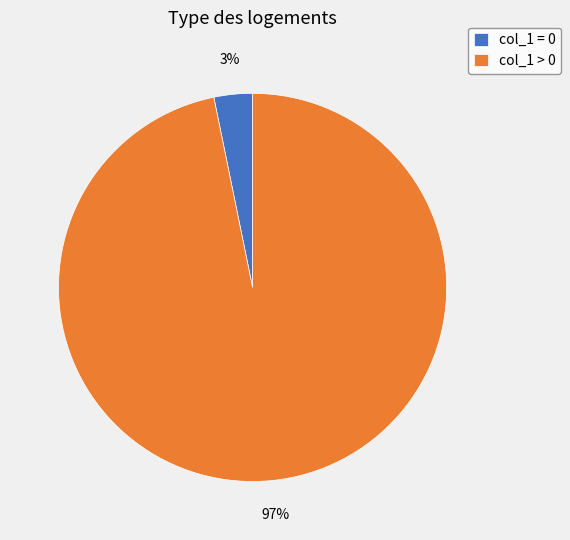

To the nearest percent, what portion does col_1 > 0 represent?

97%